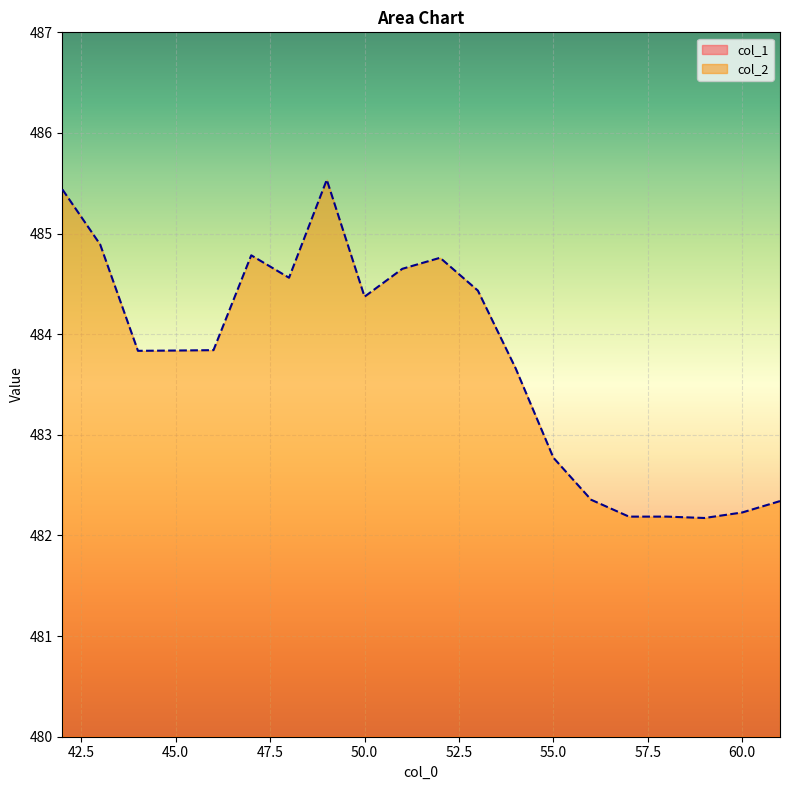

Is the value of col_2 at 46 greater than the value of col_1 at 58?

Yes